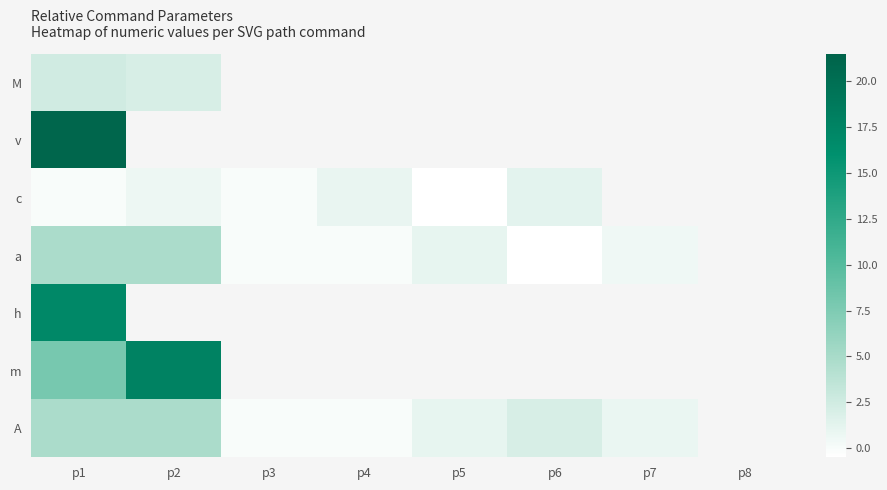

What is the highest value of the v series?

21.1